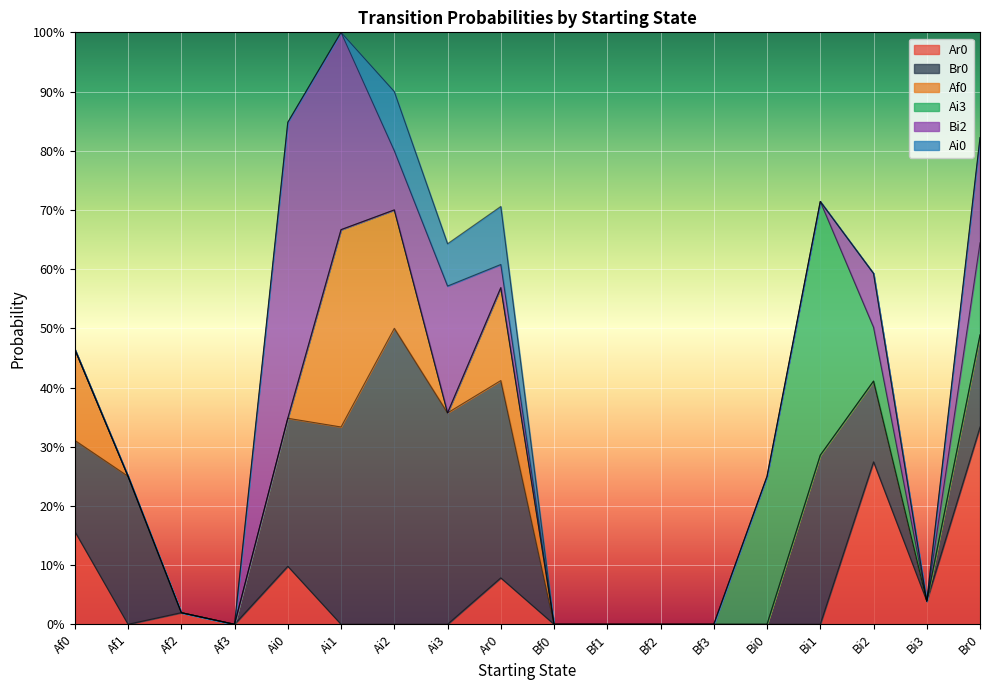

What is the highest value of the Af0 series?

0.3